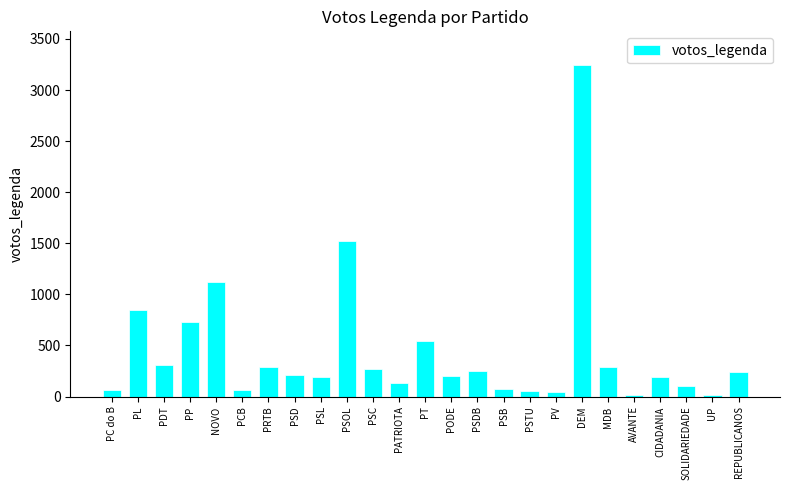

What is the greatest value displayed?

3250